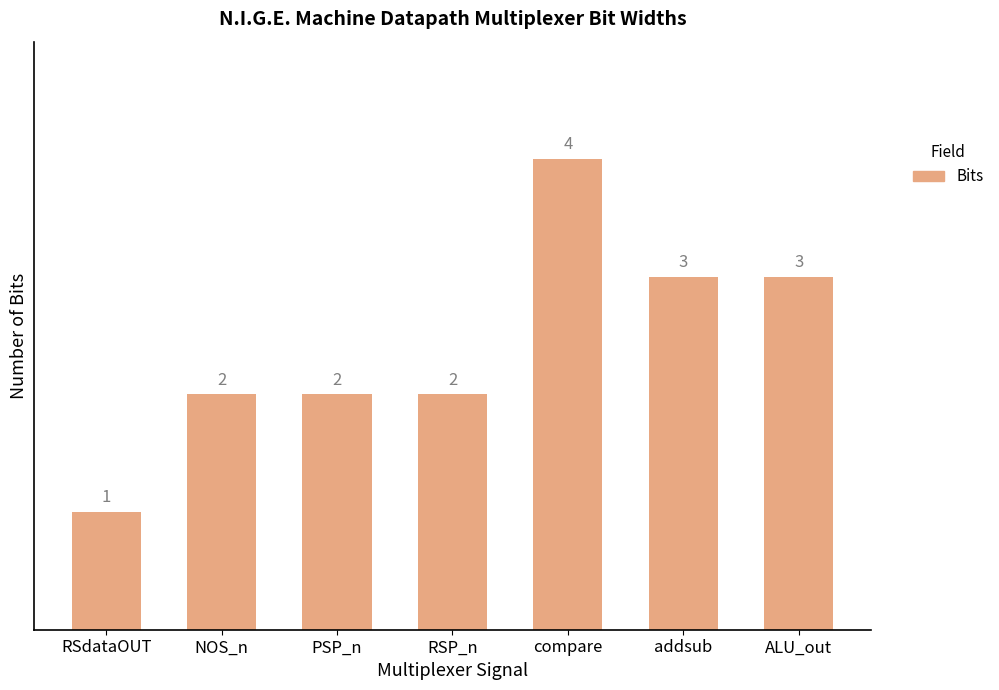

Reading left to right, transcribe all the data shown in this chart.

1	2	2	2	4	3	3